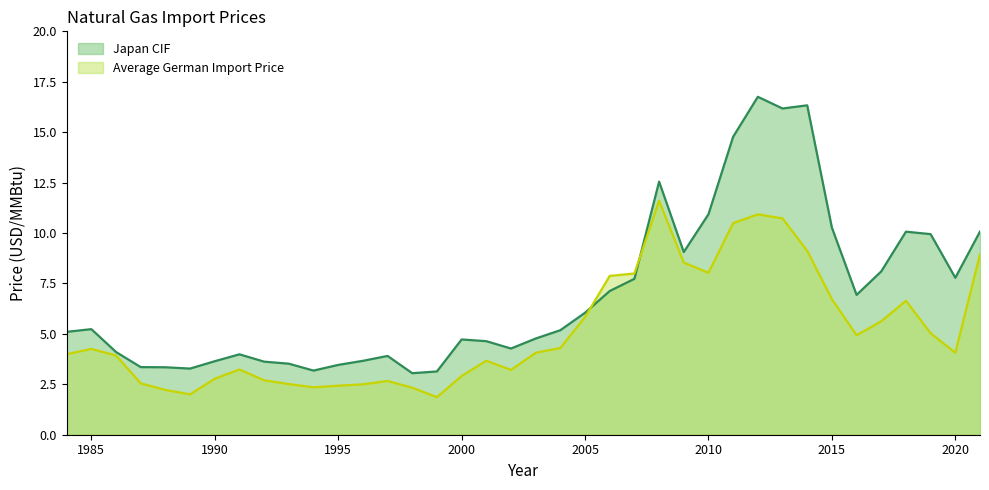

What value does the Average German Import Price series have at 1992?

2.7